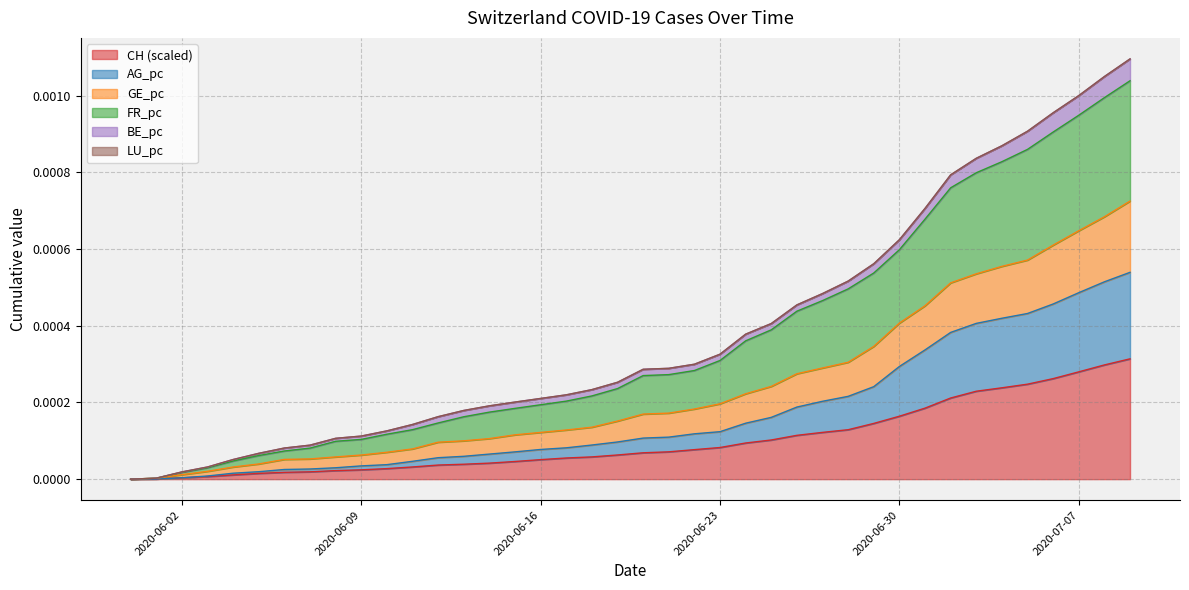

How many lines are shown in the chart?

6